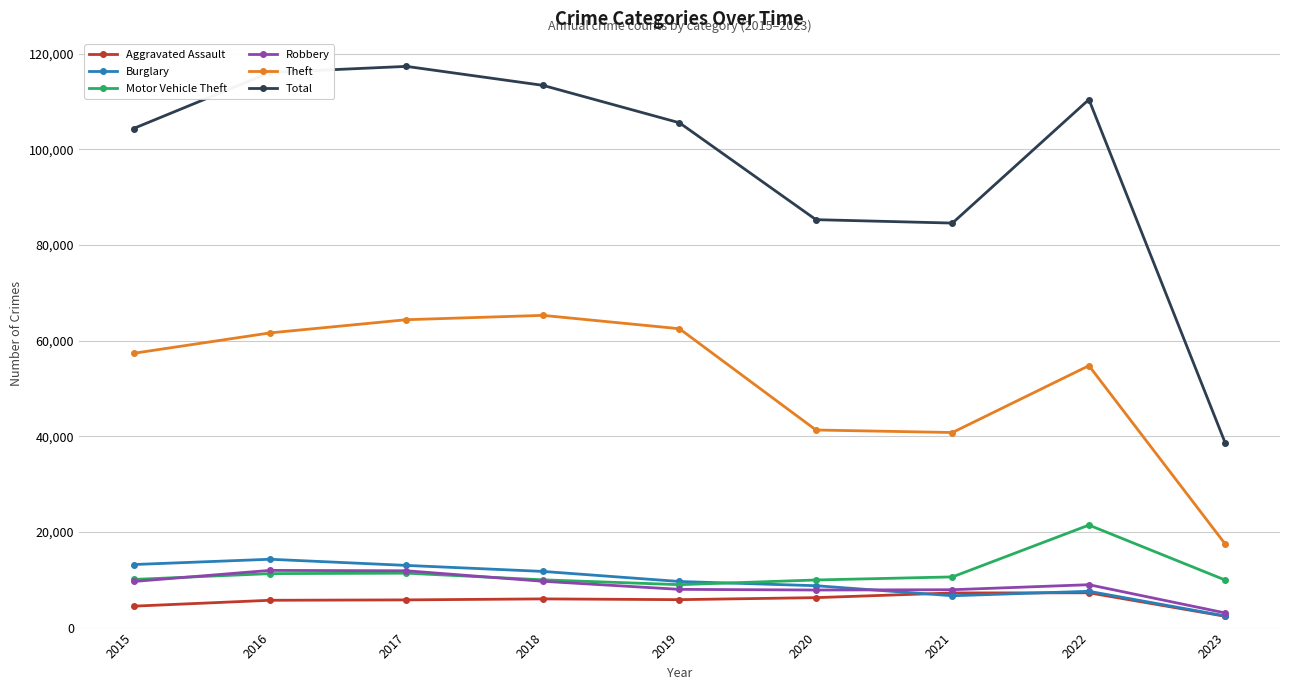

At how many categories does at least one series exceed 27520?

9